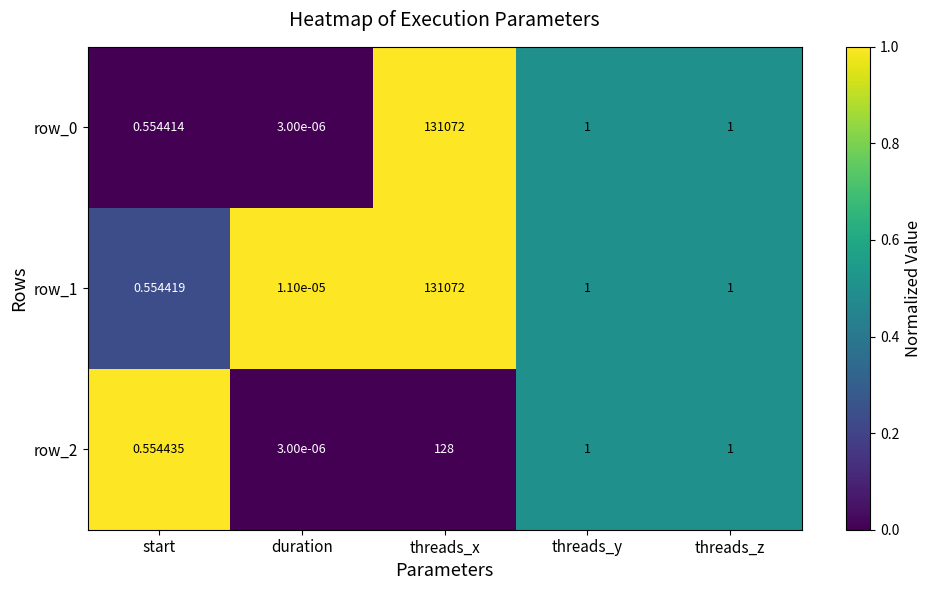

What is the sum of the row_0 values at threads_z and threads_y?

2.0